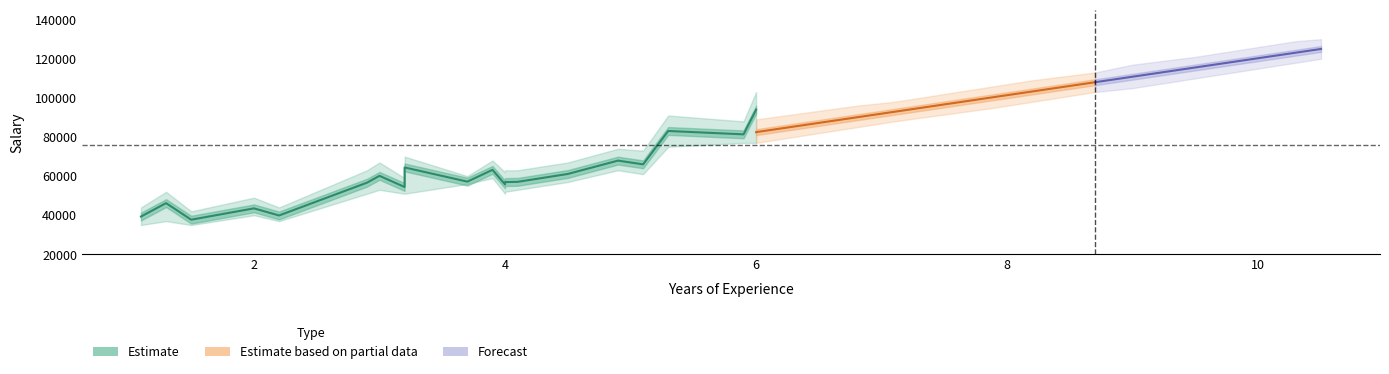

True or false: Regression Line has more than 0 interior local peaks.

False